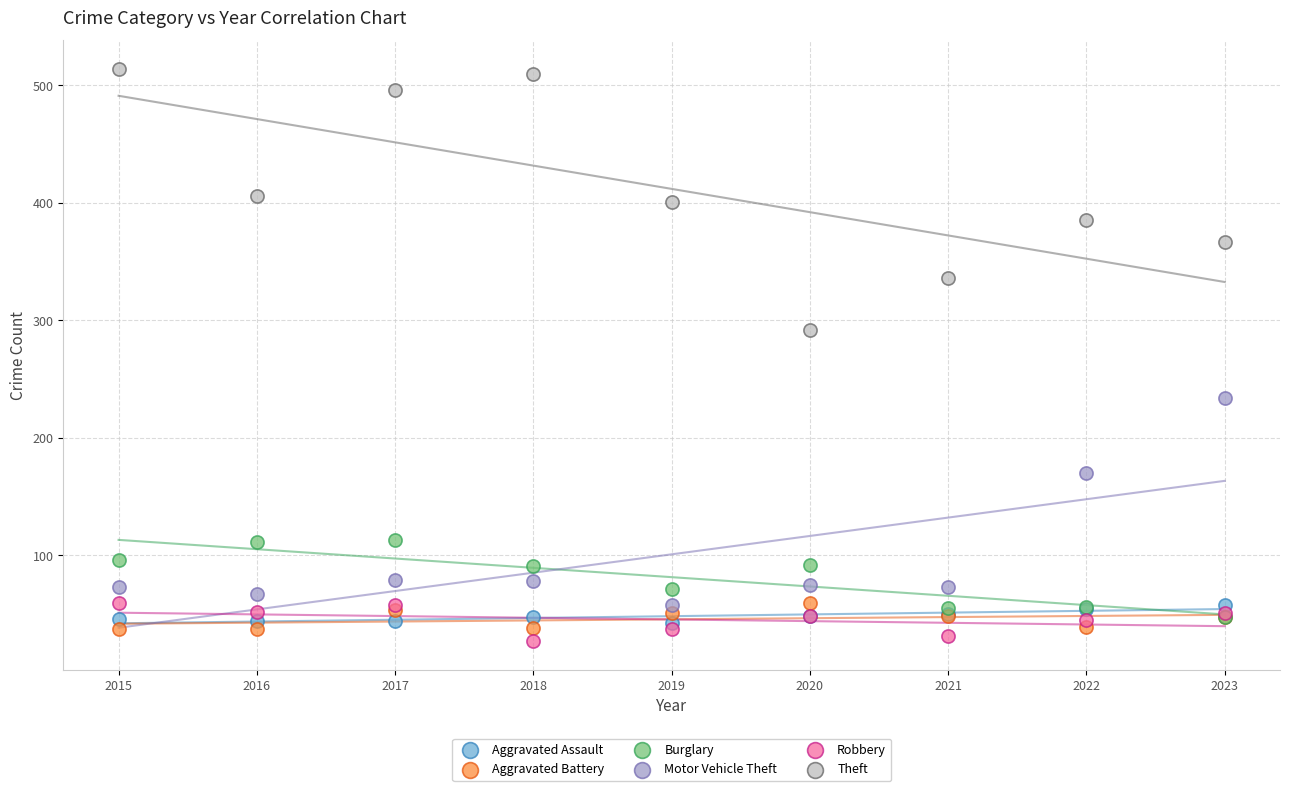

Which series reaches the minimum Y coordinate?

Robbery